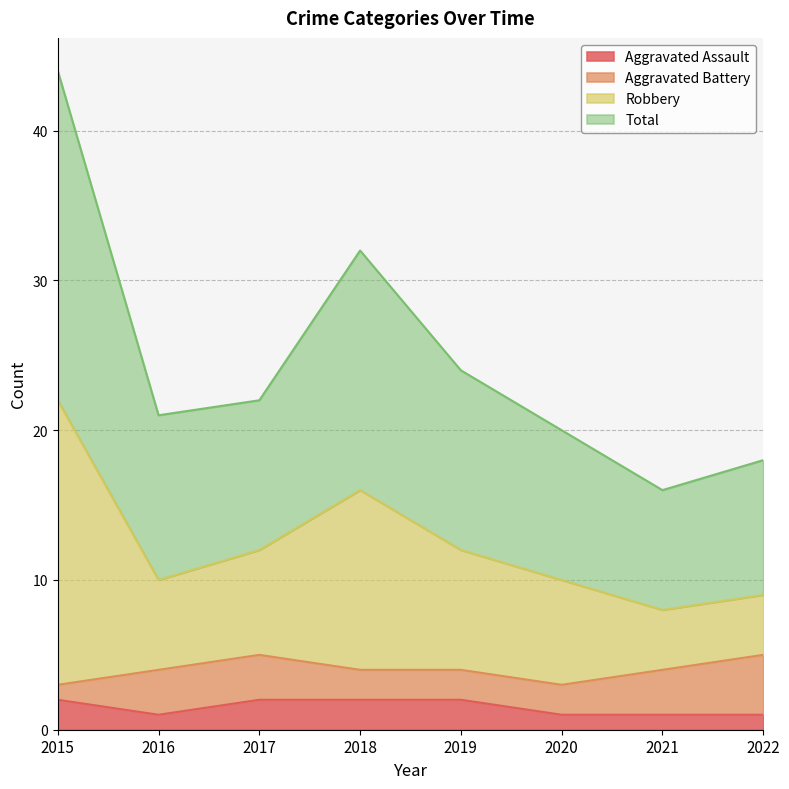

Does the chart display data point markers on the line(s)?

No